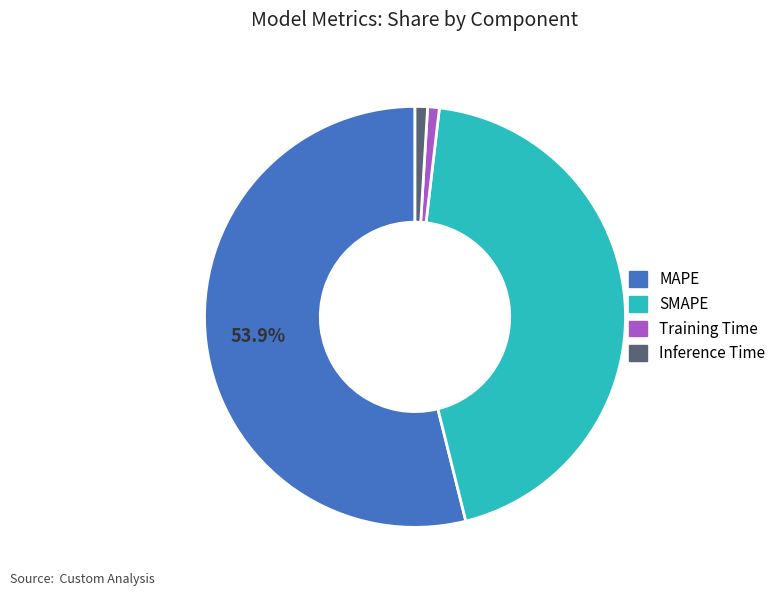

Which has a higher value, SMAPE or Inference Time?

SMAPE